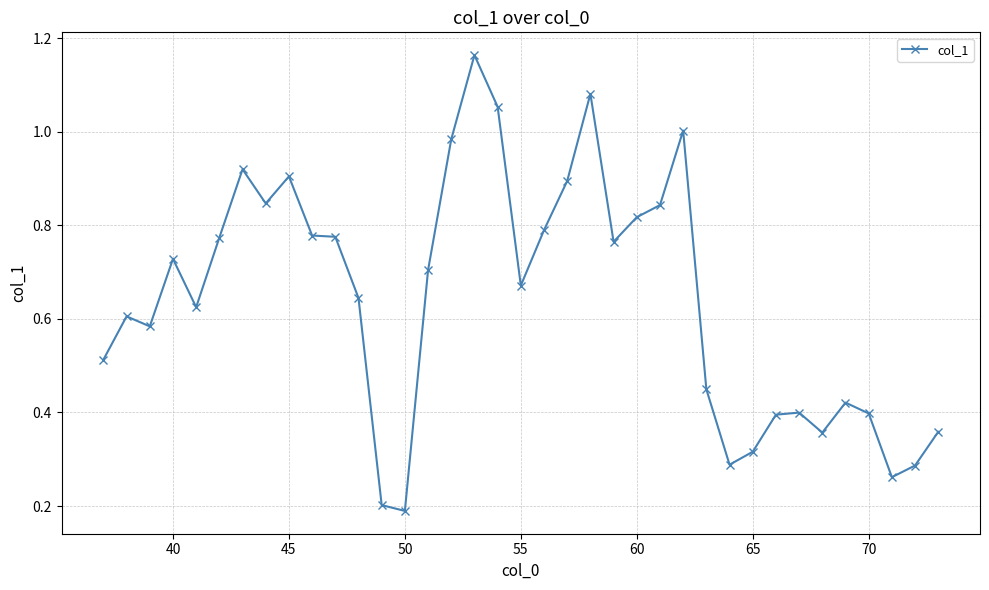

True or false: the data has more than 1 interior local peaks.

True